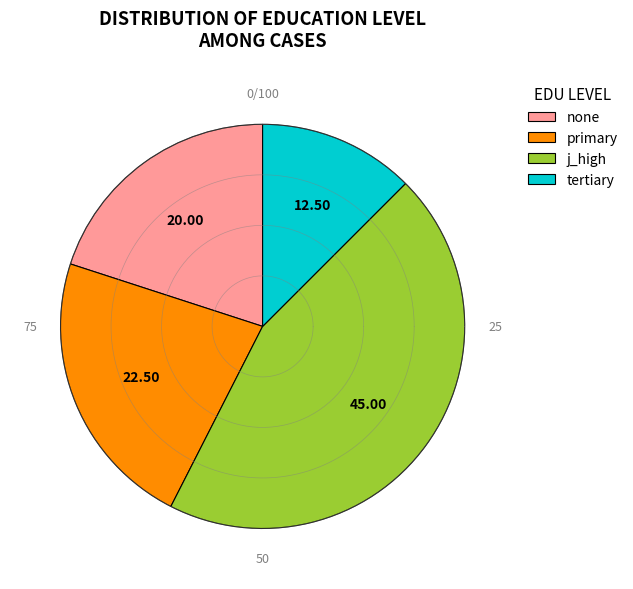

Is there any slice that represents more than half of the pie?

No